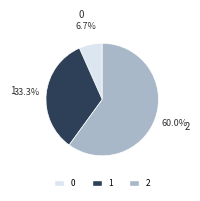

Combined, do 1 and 0 account for over 50%?

No